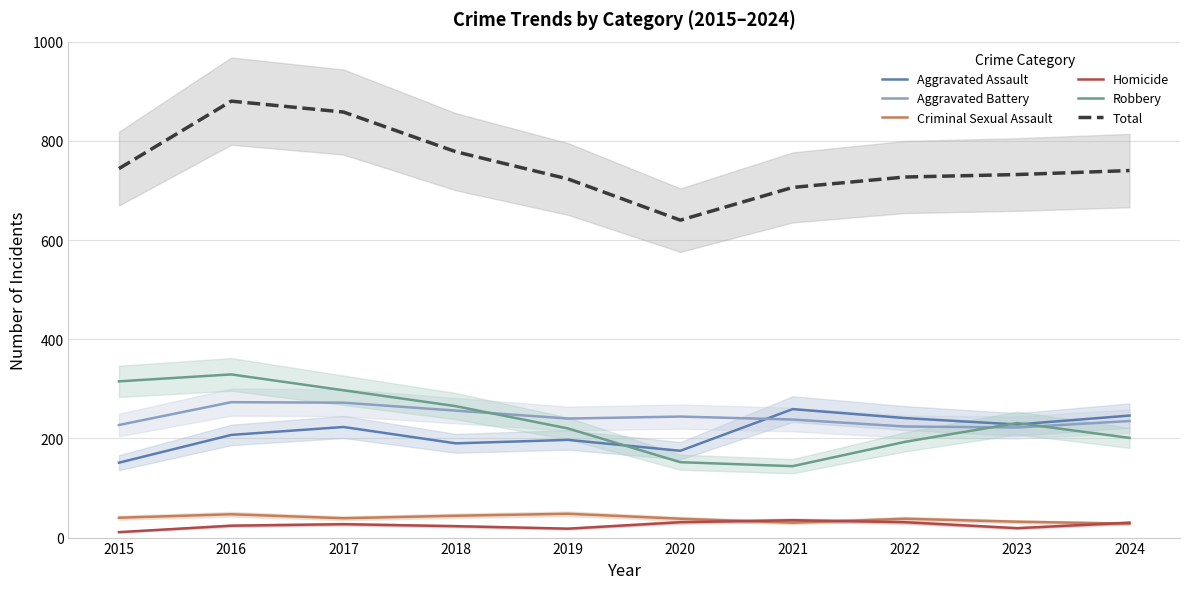

Is it true that Aggravated Battery equals 227 at 2015?

True